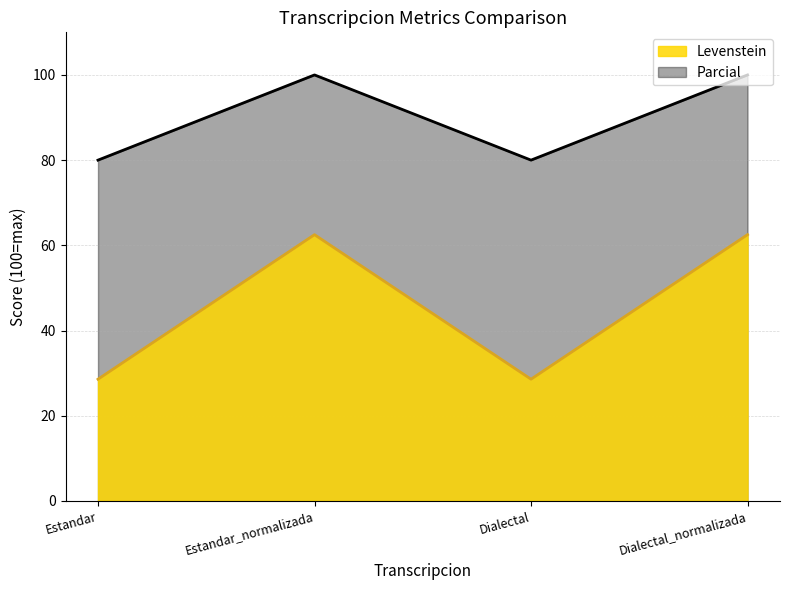

Is the value of Levenstein at Estandar greater than the value of Parcial at Estandar_normalizada?

No